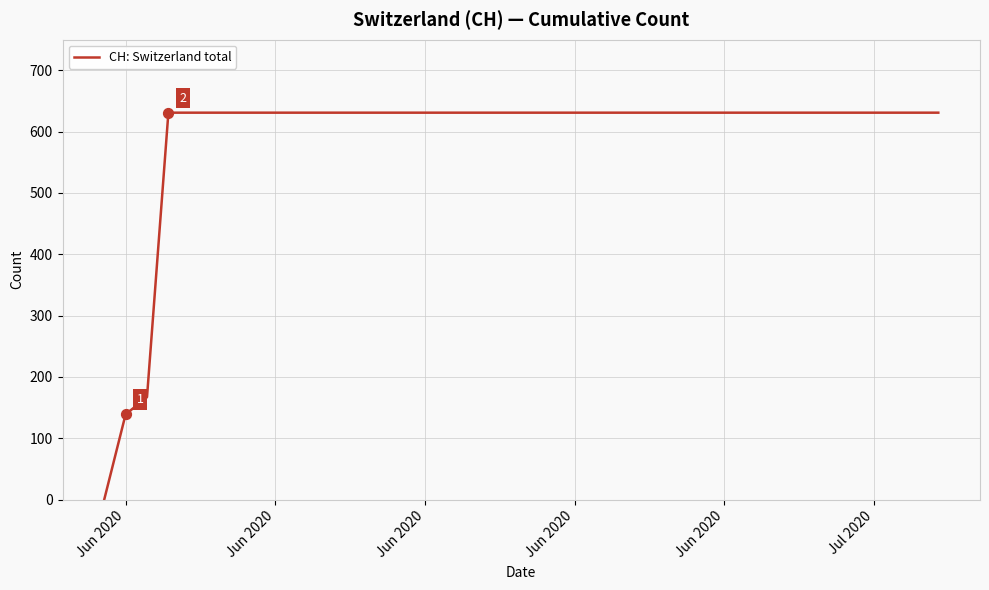

What is the difference between the maximum and minimum values?

631